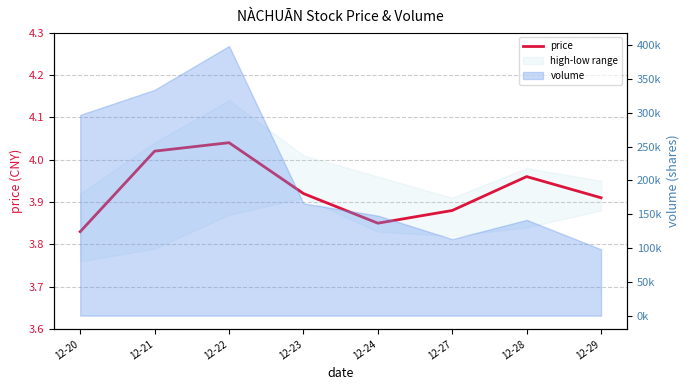

At which category does the chart reach its minimum across all series?

12-20